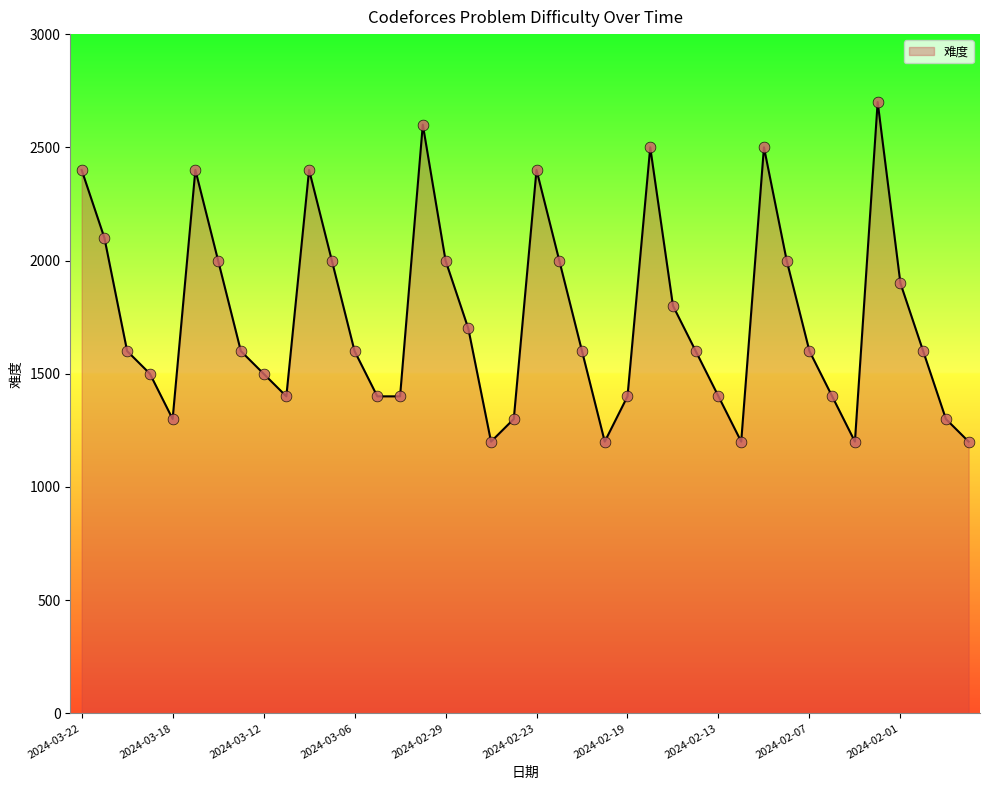

What is the maximum value shown in the chart?

2700